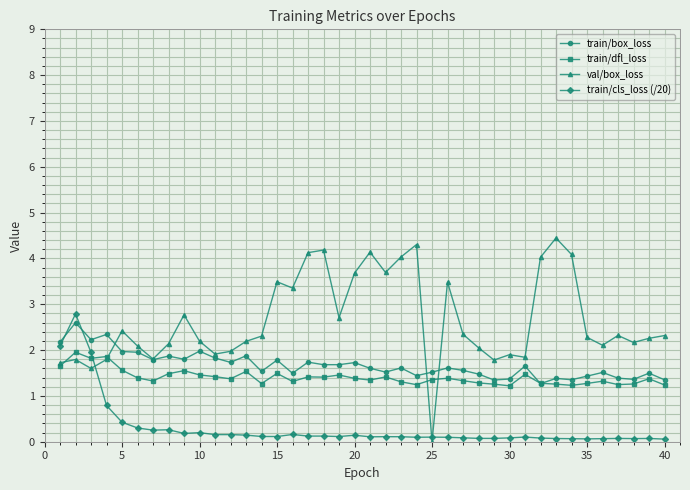

What is the value of the train/cls_loss (/20) point at the 21st from the left?

0.1